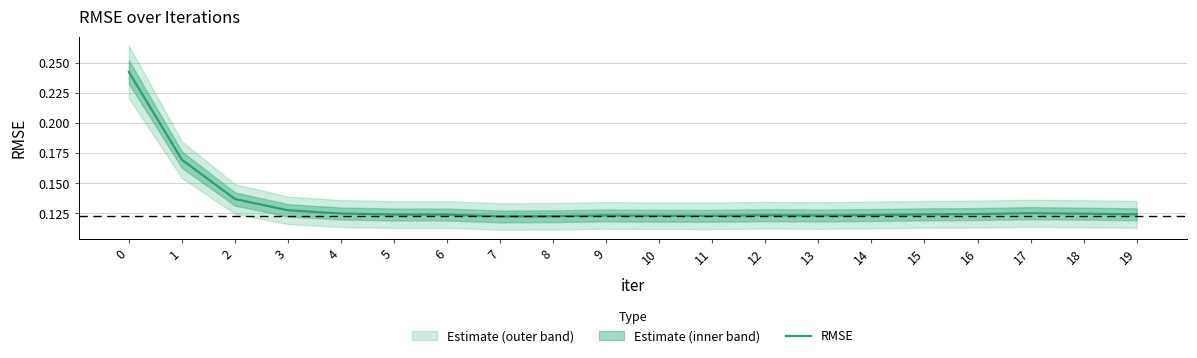

True or false: there are more than 2 points higher than both neighbors.

True